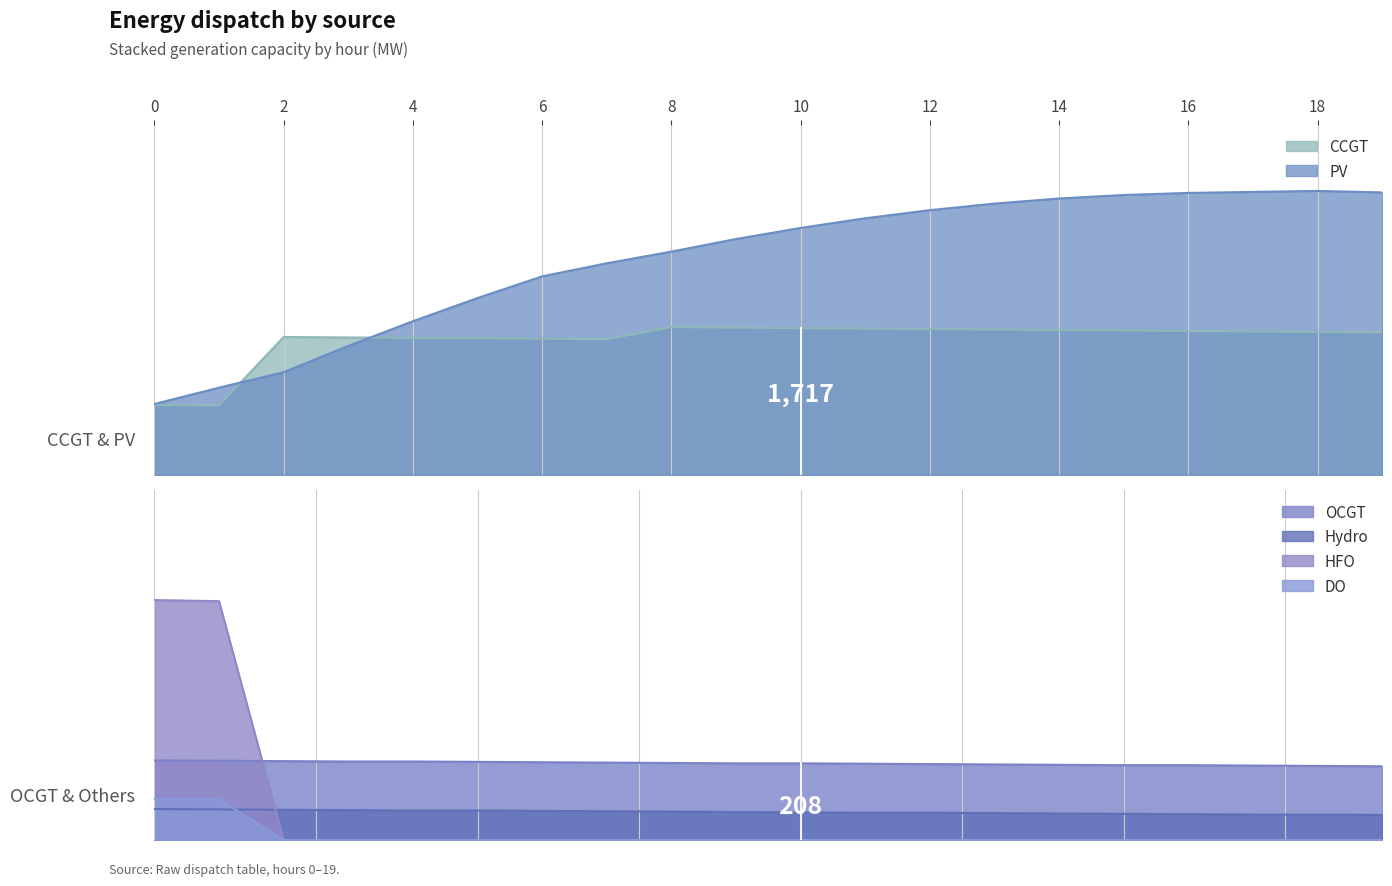

How many lines are shown in the chart?

6